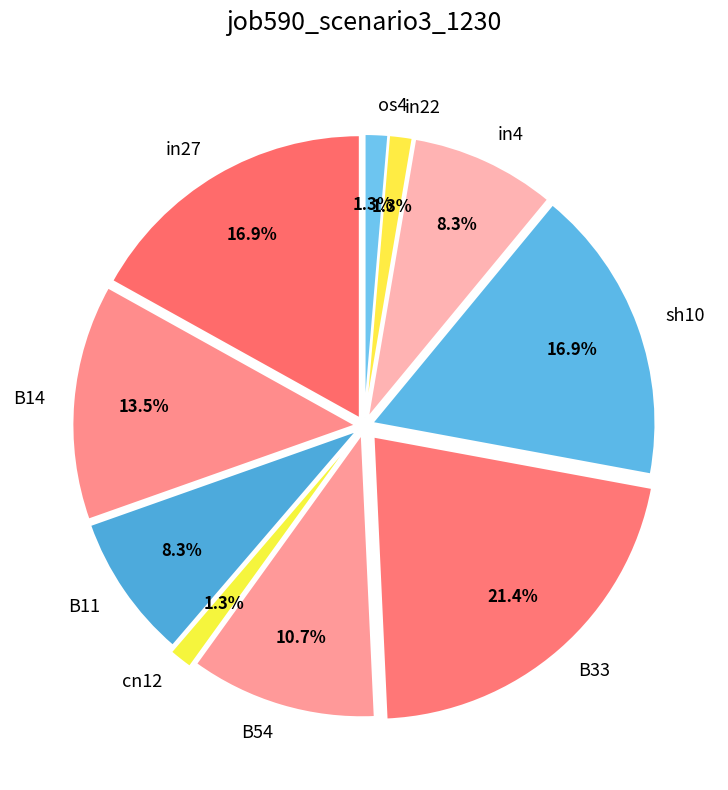

Which has a higher value, B14 or in22?

B14